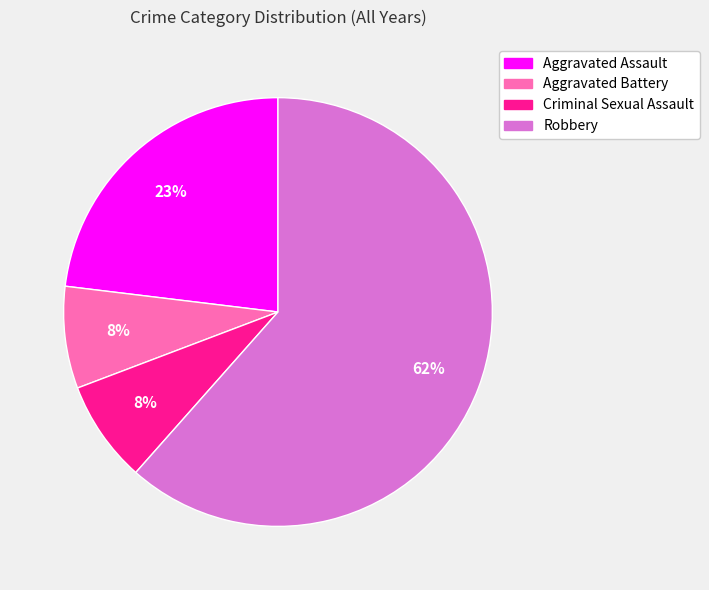

Which slice is the largest?

Robbery